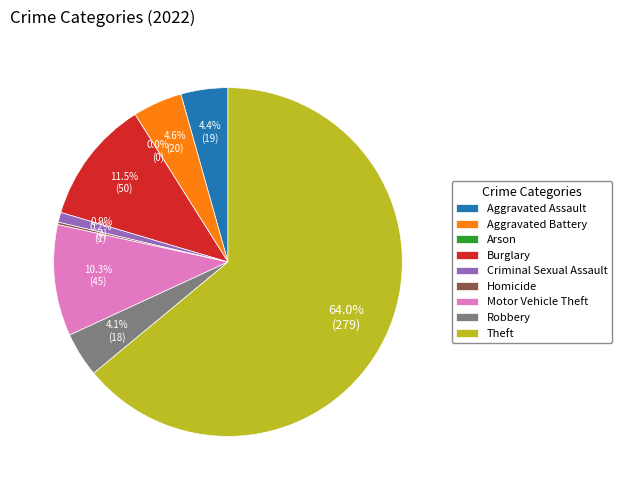

To the nearest percent, what is the combined percentage of Theft and Homicide?

64%